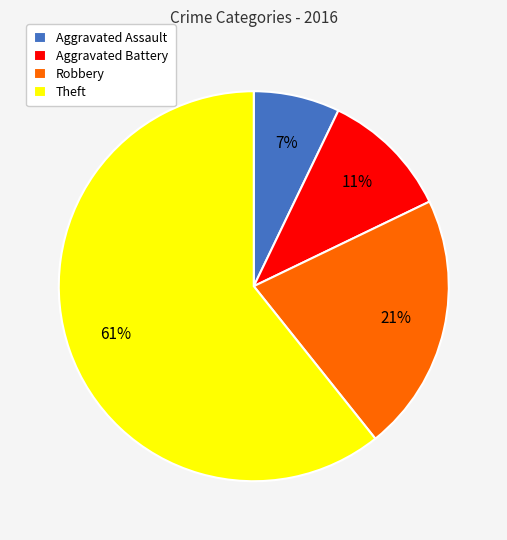

Does Robbery account for over 50% of the chart?

No